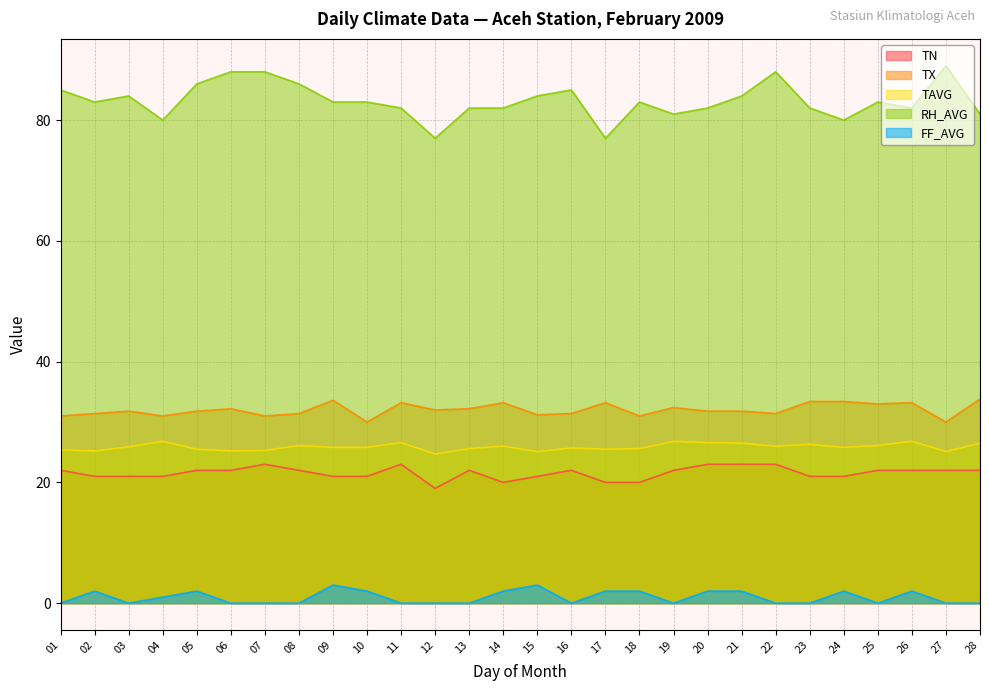

What is the difference between the RH_AVG values at 19 and 24?

1.0